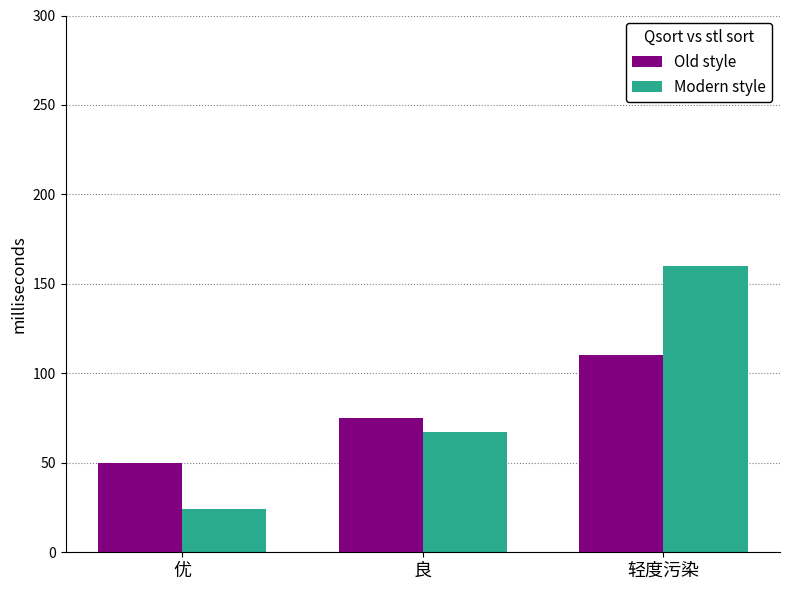

Reading right to left, list all the values displayed in this chart.

Old style: 110	75	50
Modern style: 160	67	24